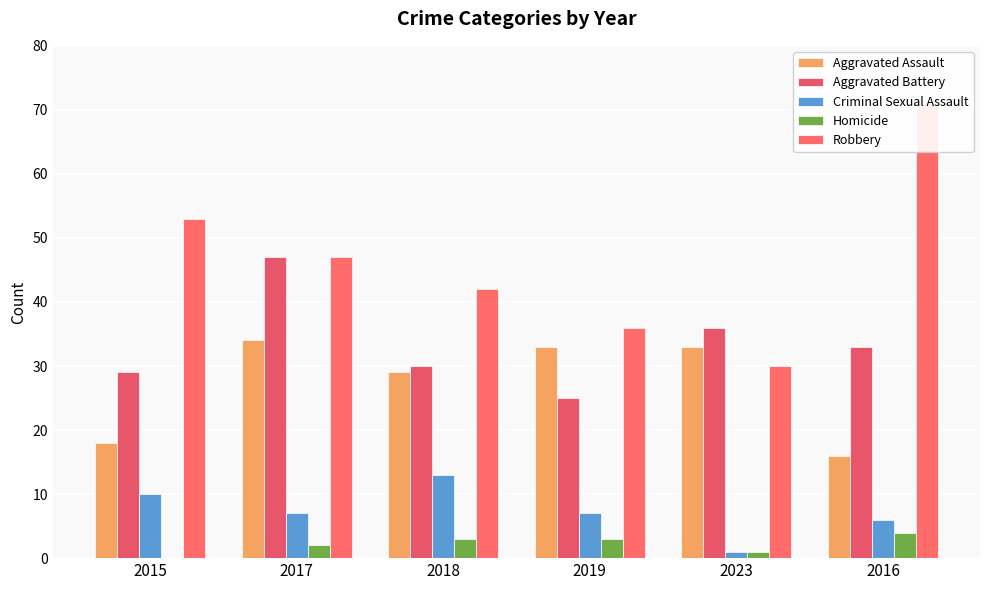

Which category has the highest value in the Aggravated Battery series?

2017